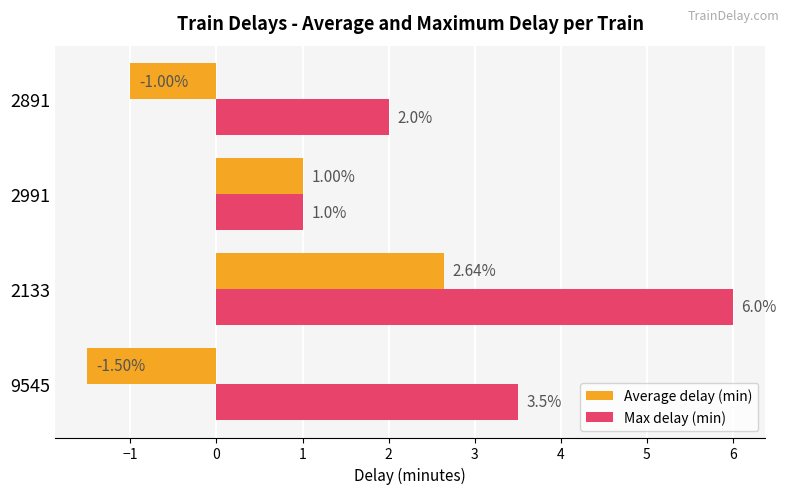

List the labels in order of Average delay (min) value, smallest first.

9545, 2891, 2991, 2133